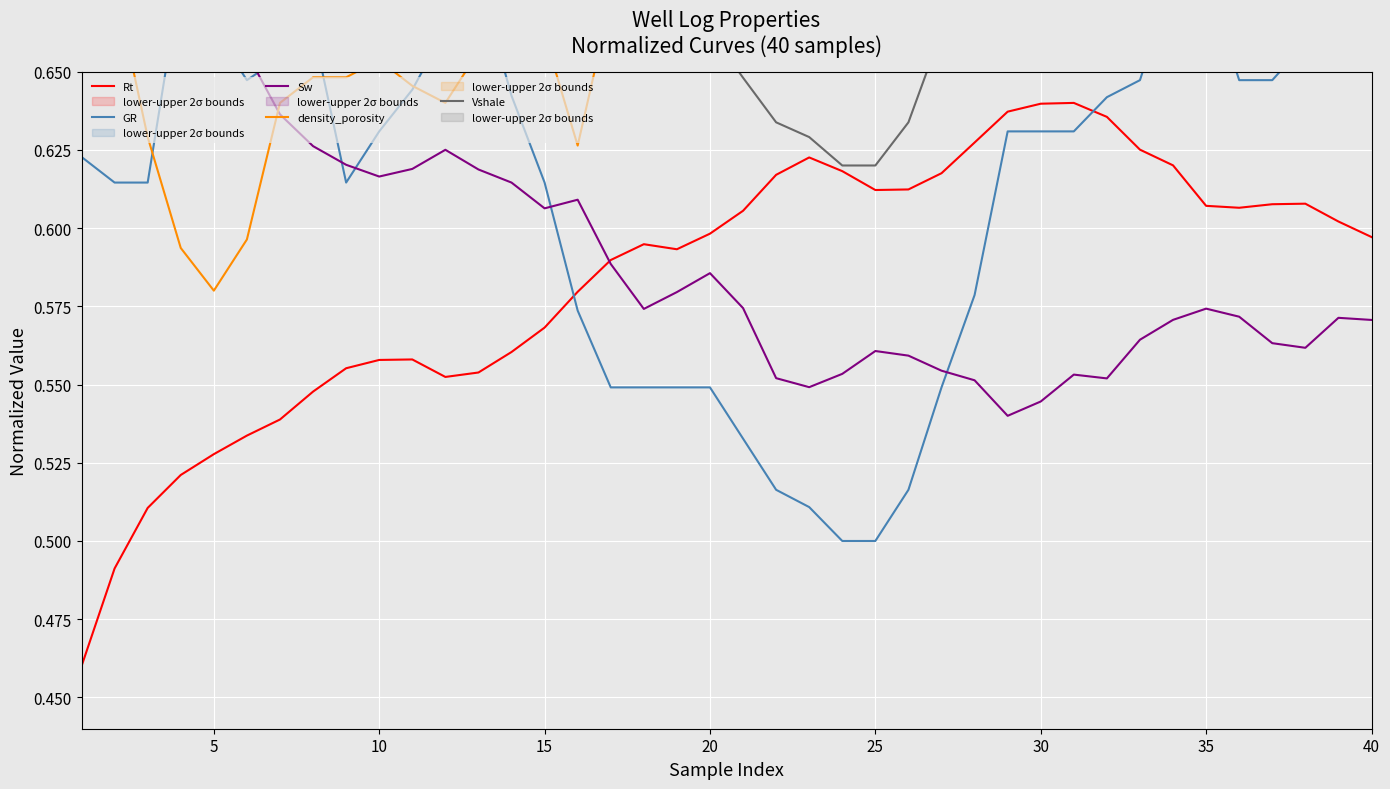

How many lines are shown in the chart?

5